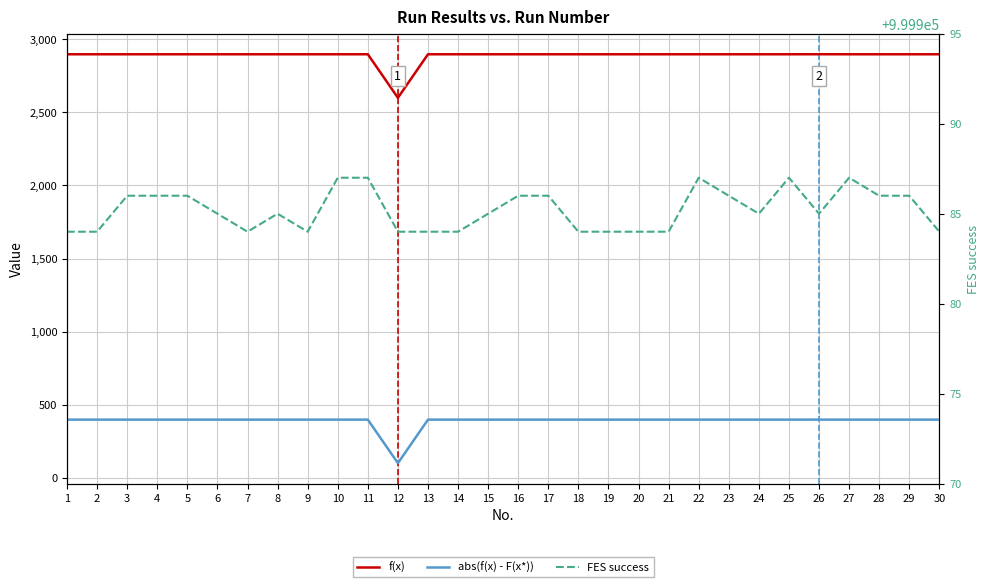

The value of abs(f(x) - F(x*)) at 4 is 397.7. True or false?

True